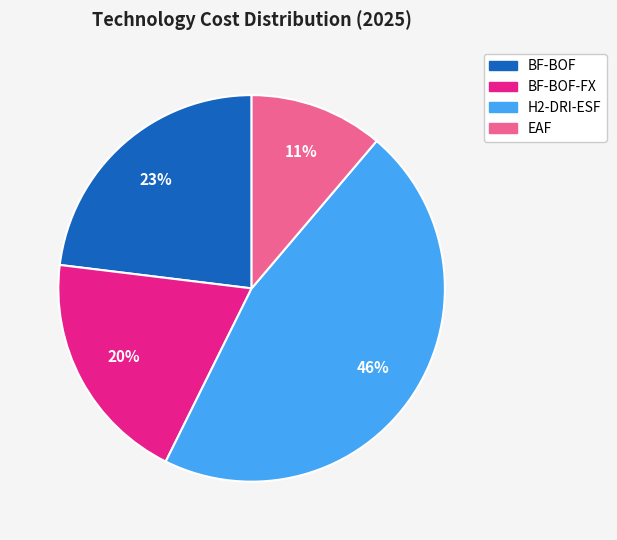

Is there a majority slice in this chart?

No